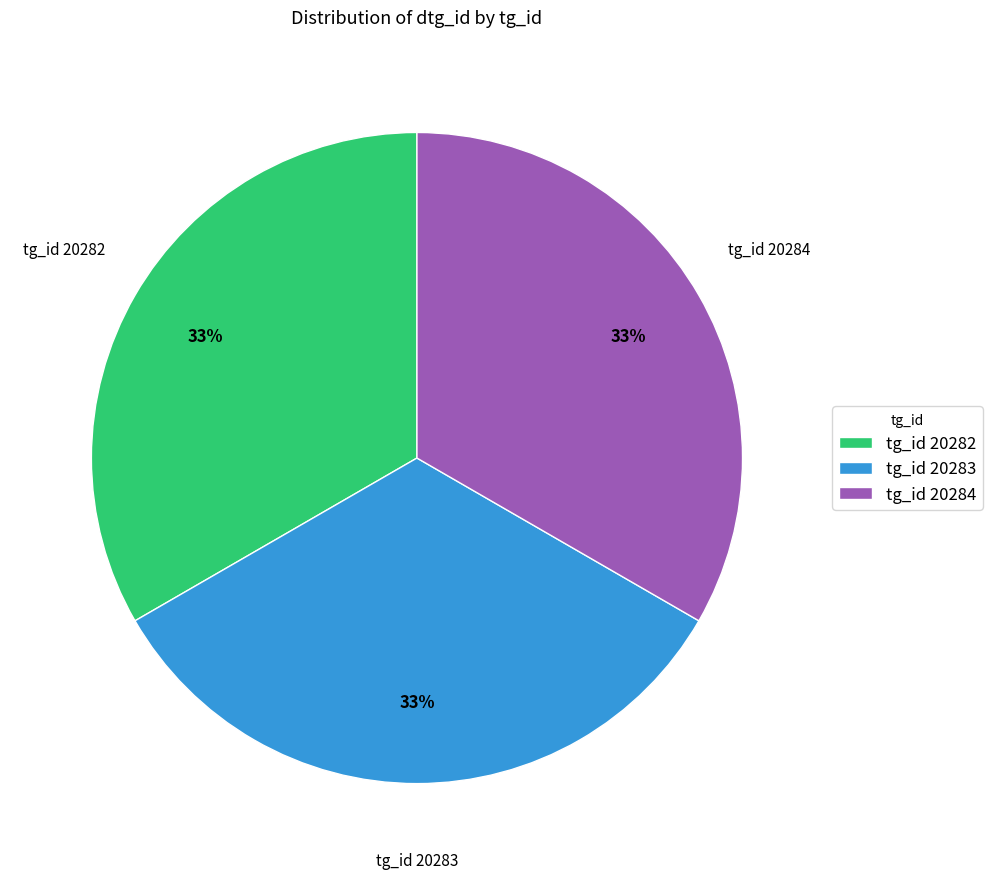

Approximately how many times larger is the value at tg_id 20284 compared to tg_id 20282?

1.0